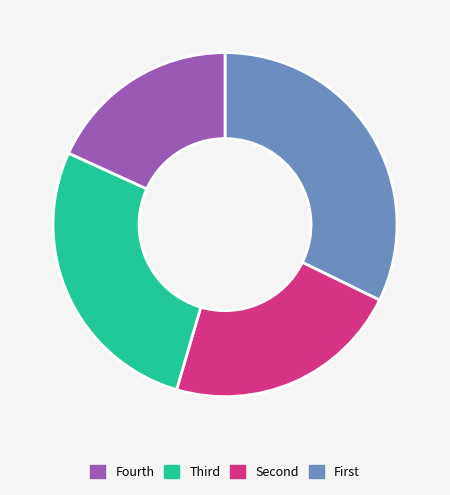

Does any single category account for the majority?

No